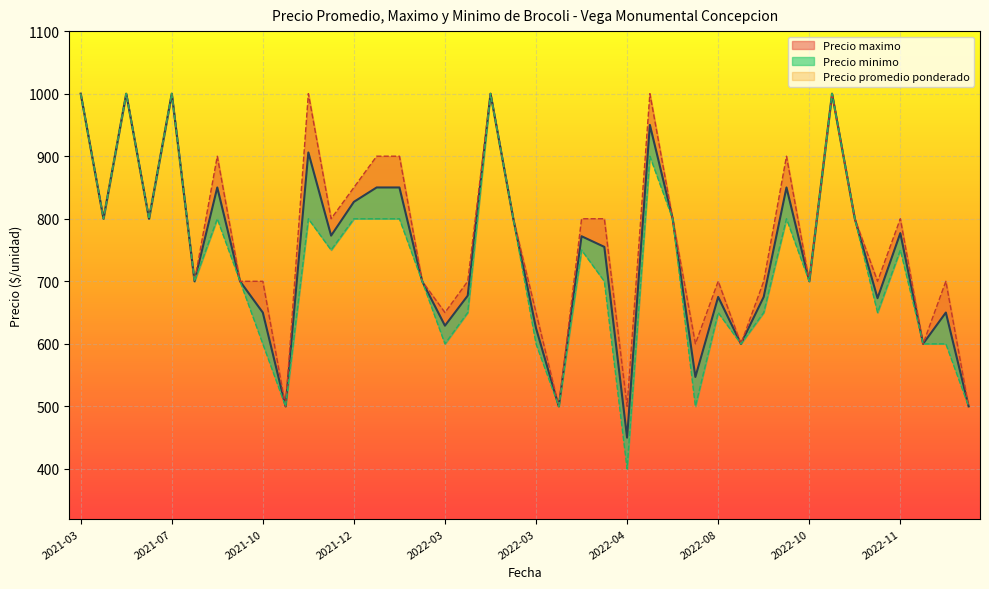

List the series in order of their peak value, highest first.

Precio promedio ponderado, Precio maximo, Precio minimo